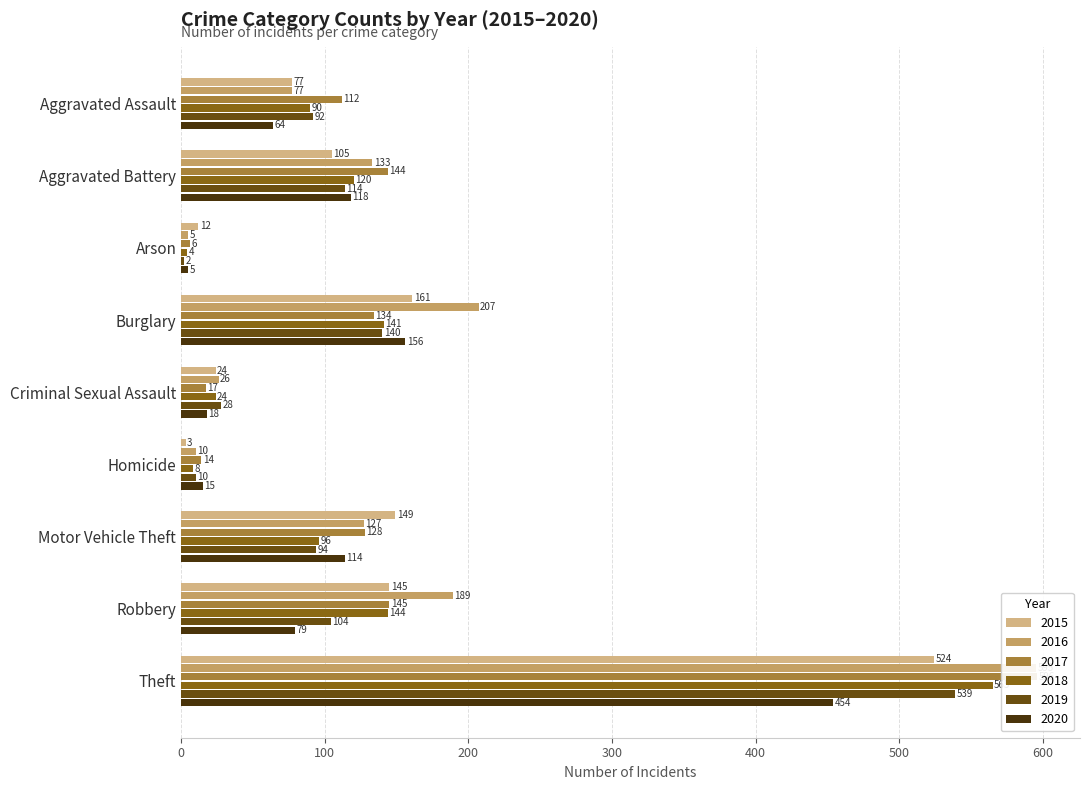

Where is 2017 nearest to the value 301?

Robbery